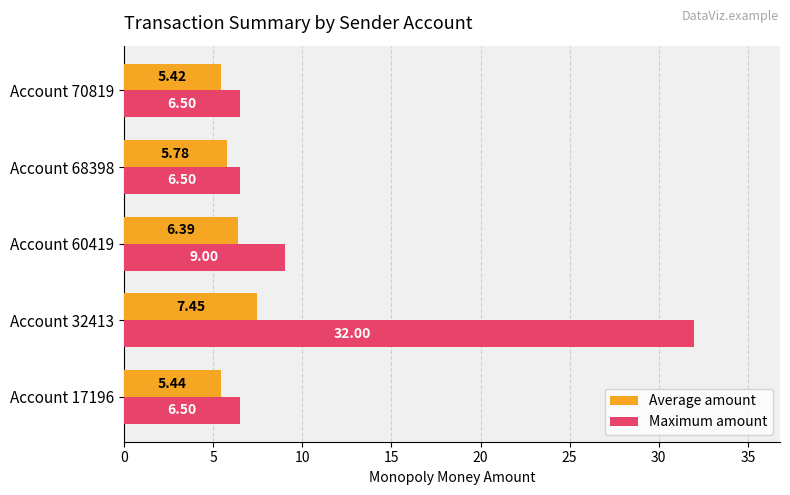

Which series has the largest range (max minus min)?

Maximum amount